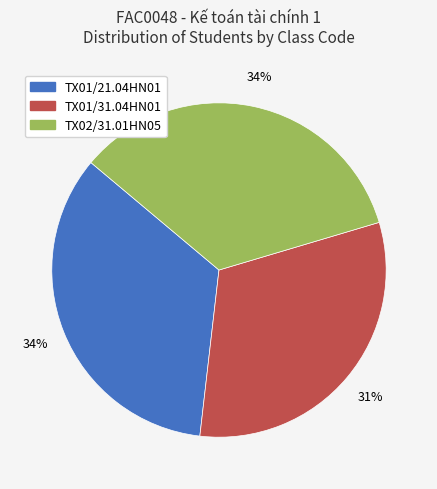

To the nearest percent, what is the difference between the TX01/21.04HN01 and TX01/31.04HN01 slice percentages?

3%